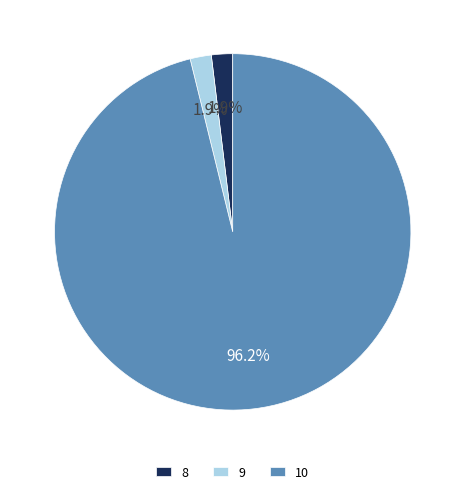

Combined, what portion of the pie is 9 and 8?

3.8%